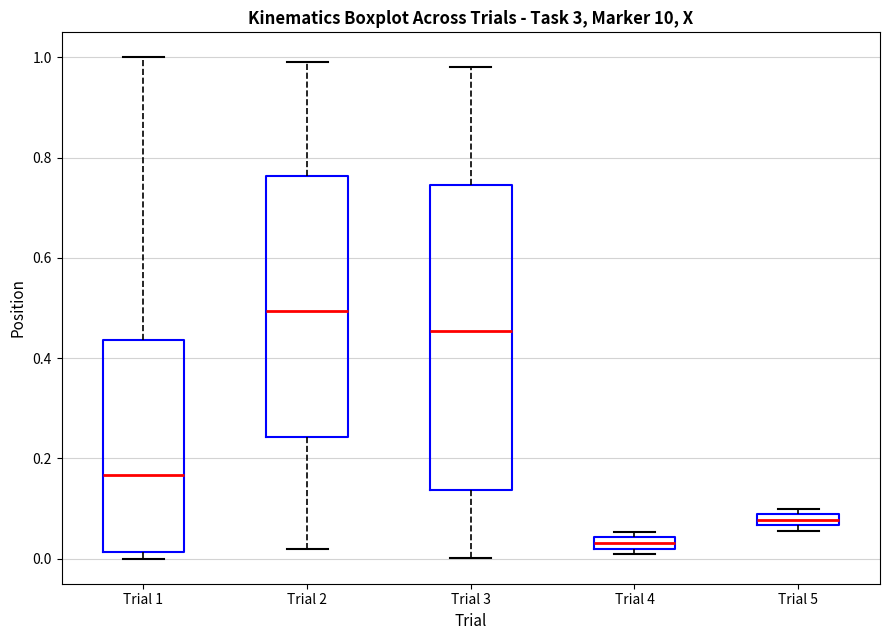

Where is the lower edge of the box for Trial 4 on the y-axis? The values are not printed on the chart, so give them approximately, as read against the axis.

0.02